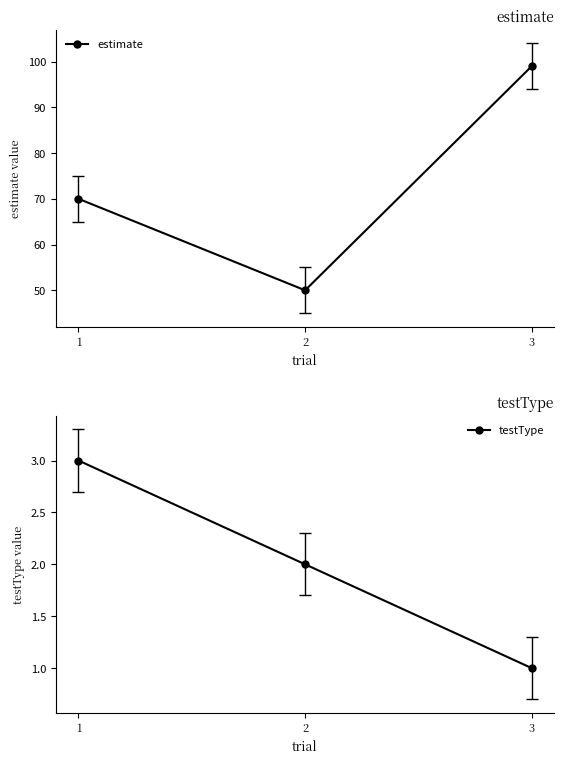

How many data points in testType are above 2?

1